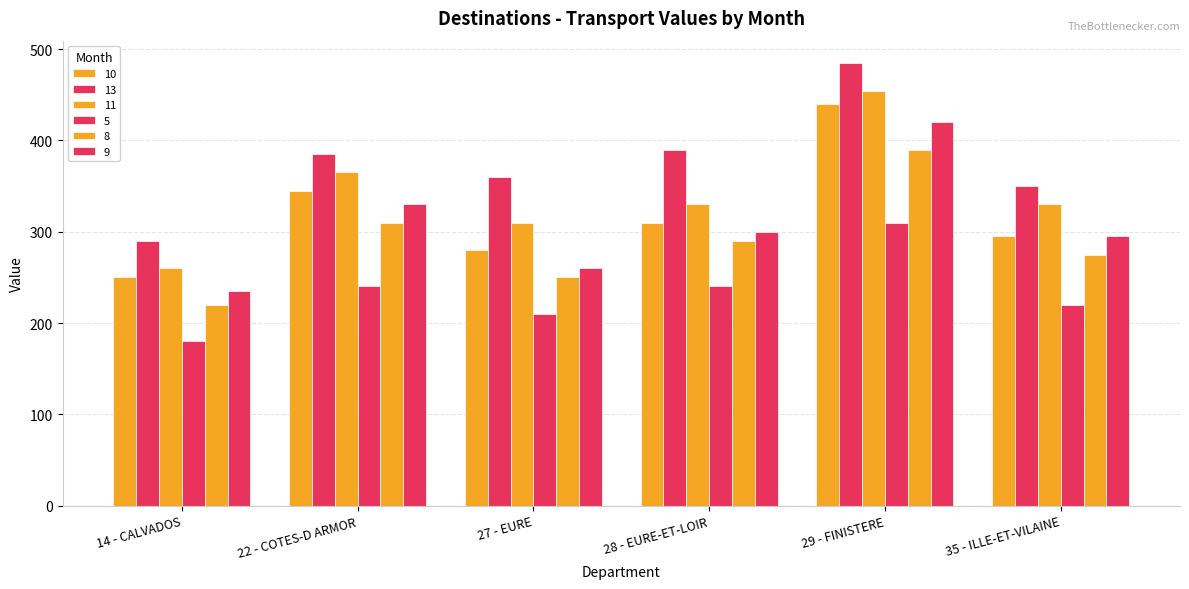

The 10 series shows 184.1 at 28 - EURE-ET-LOIR. True or false?

False